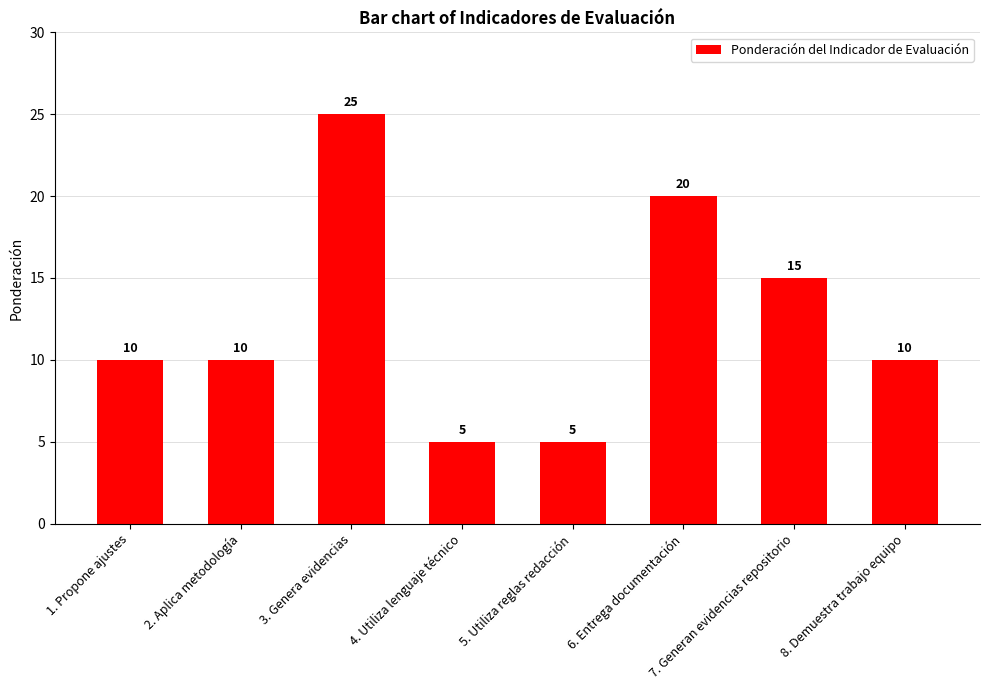

Is it true that the value at 5. Utiliza reglas redacción is 2?

False